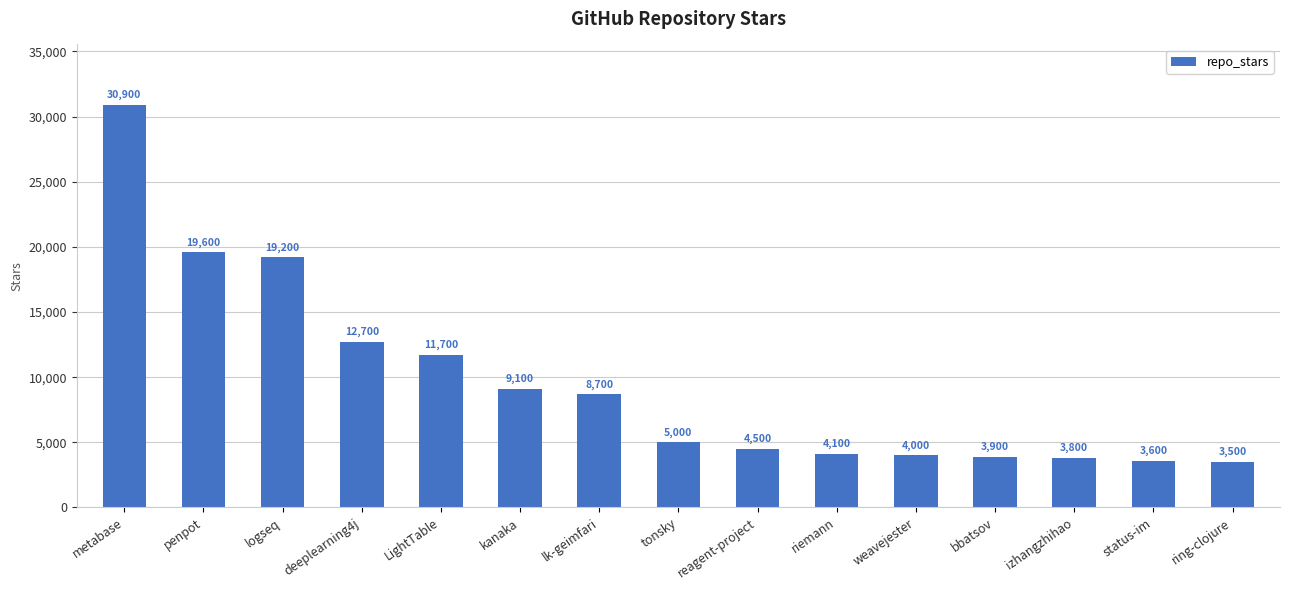

The chart shows a value of 11700 at LightTable. True or false?

True